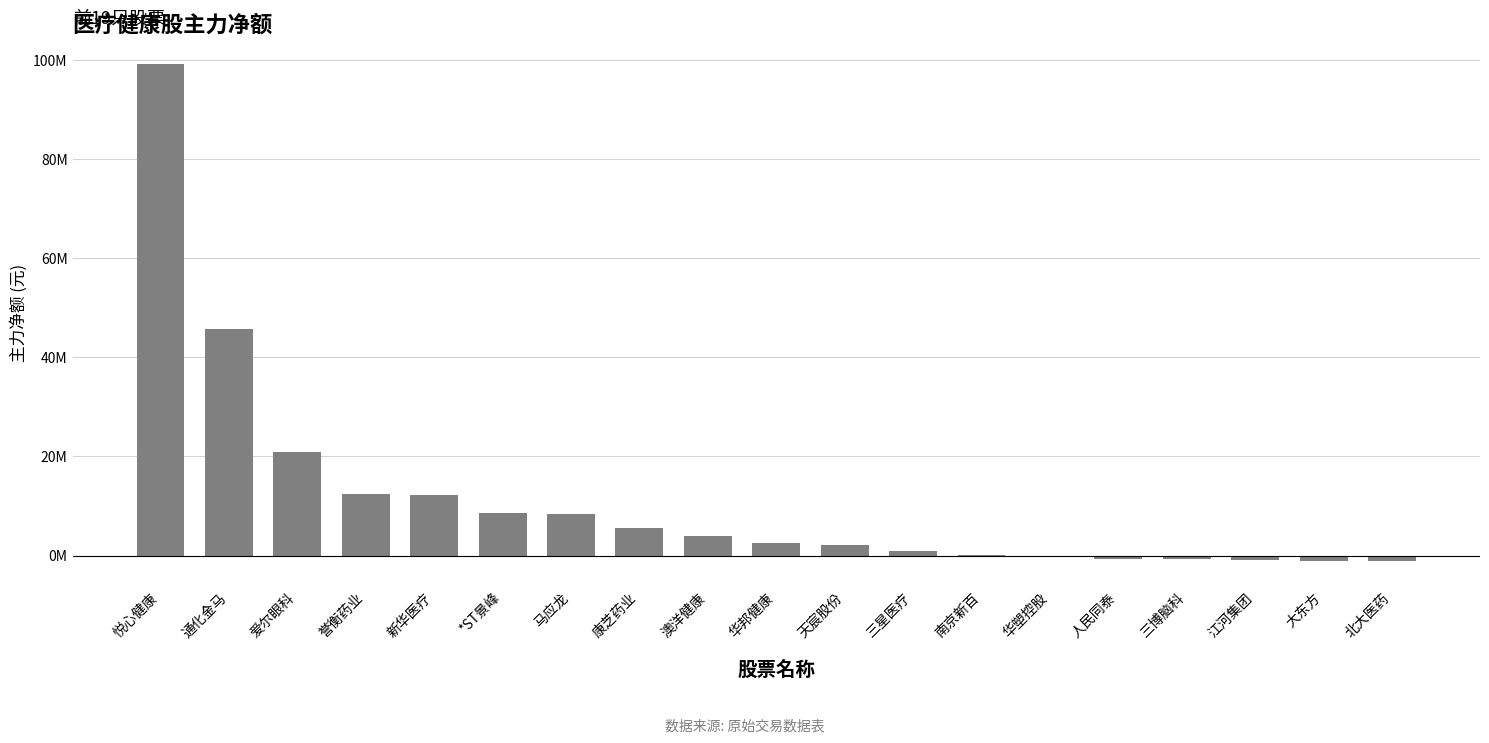

At which category does the chart reach its peak across all series?

悦心健康